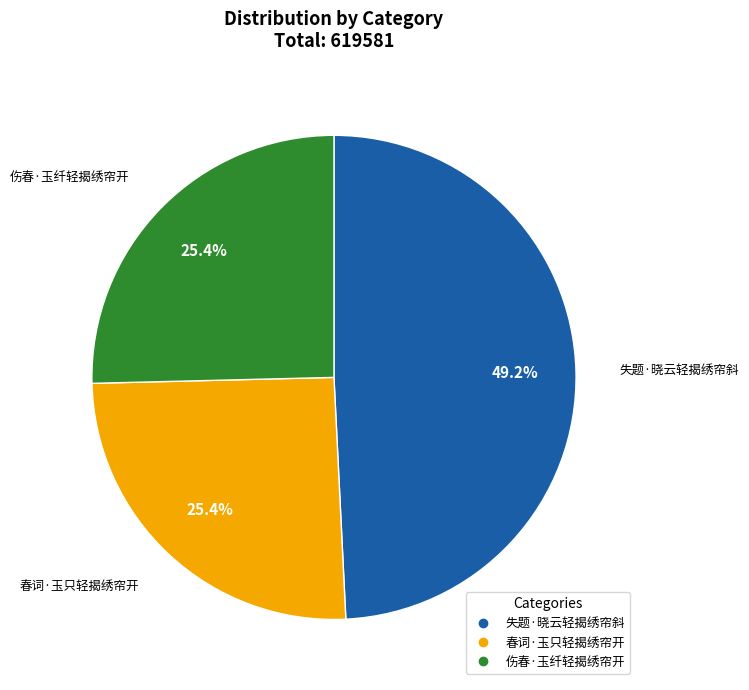

To the nearest percent, what is the average slice percentage?

33%